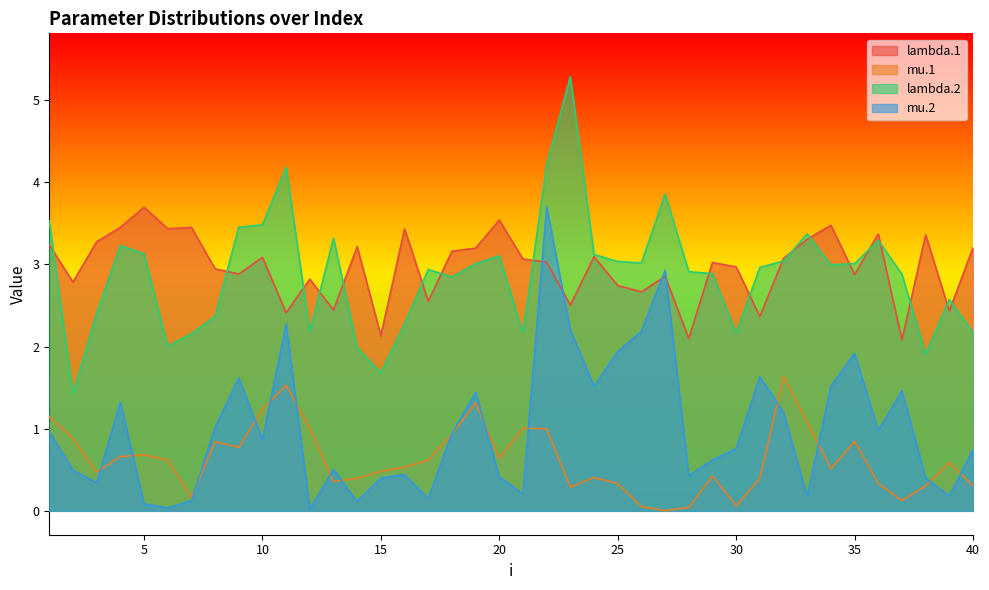

Between which two adjacent categories do mu.2 and lambda.1 first intersect?

21 and 22